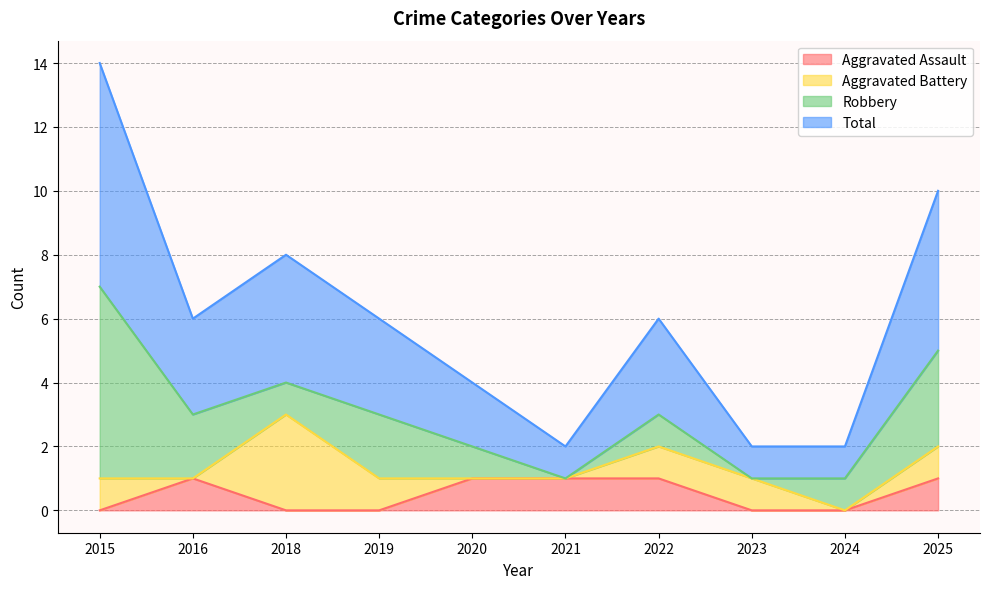

Count the number of categories in the chart.

10